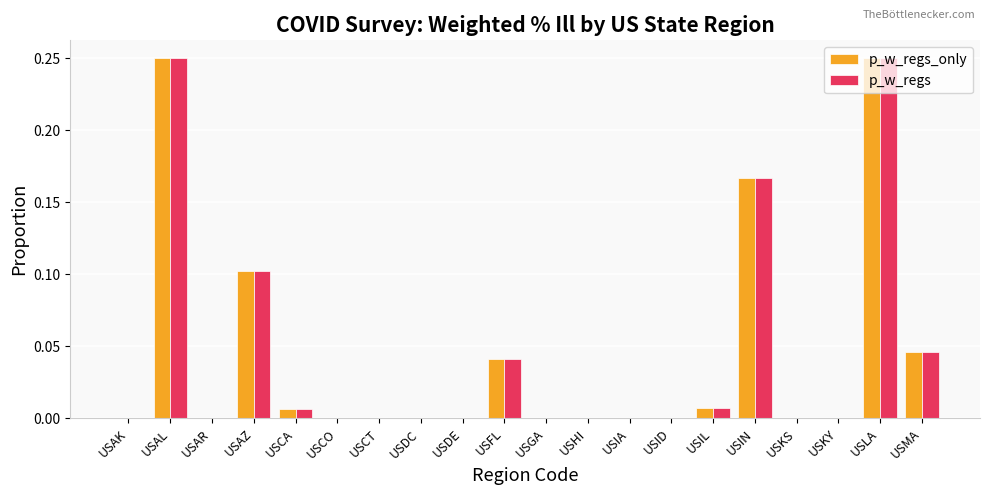

How many groups of bars are there?

20